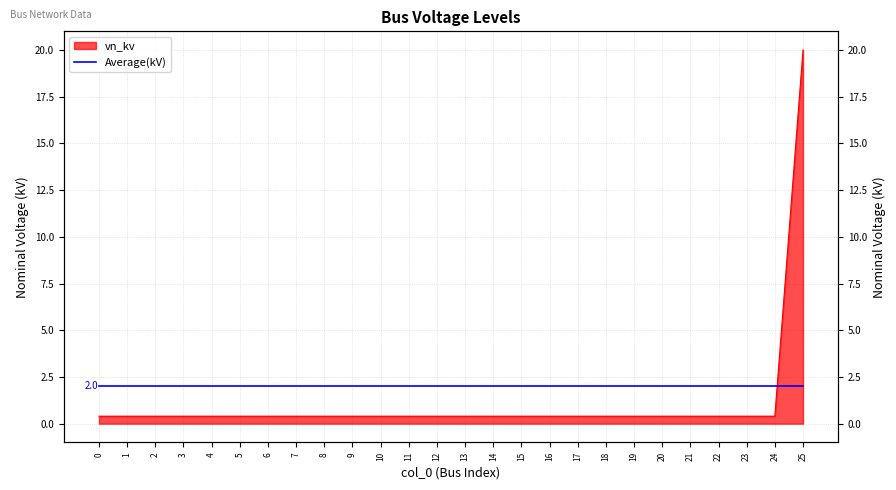

True or false: the data shows 13.3 at 25.

False